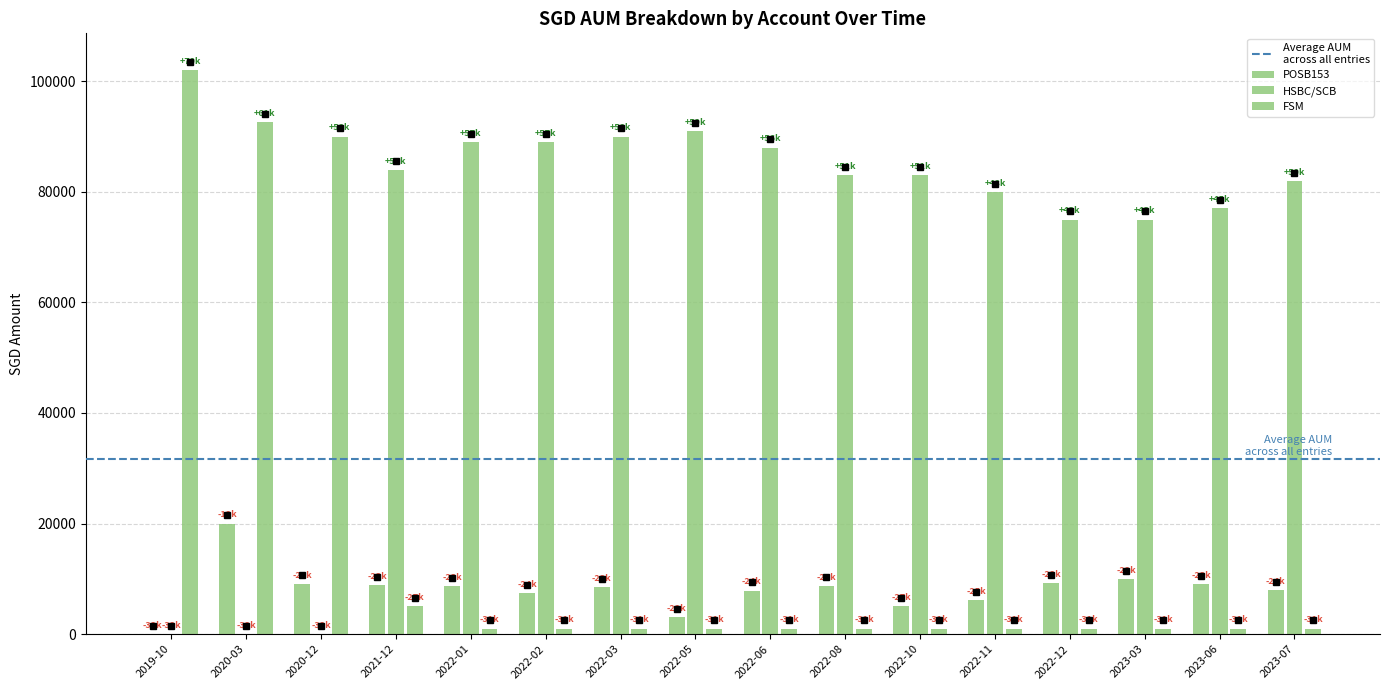

What is the sum of the FSM values at 2019-10 and 2022-12?

103000